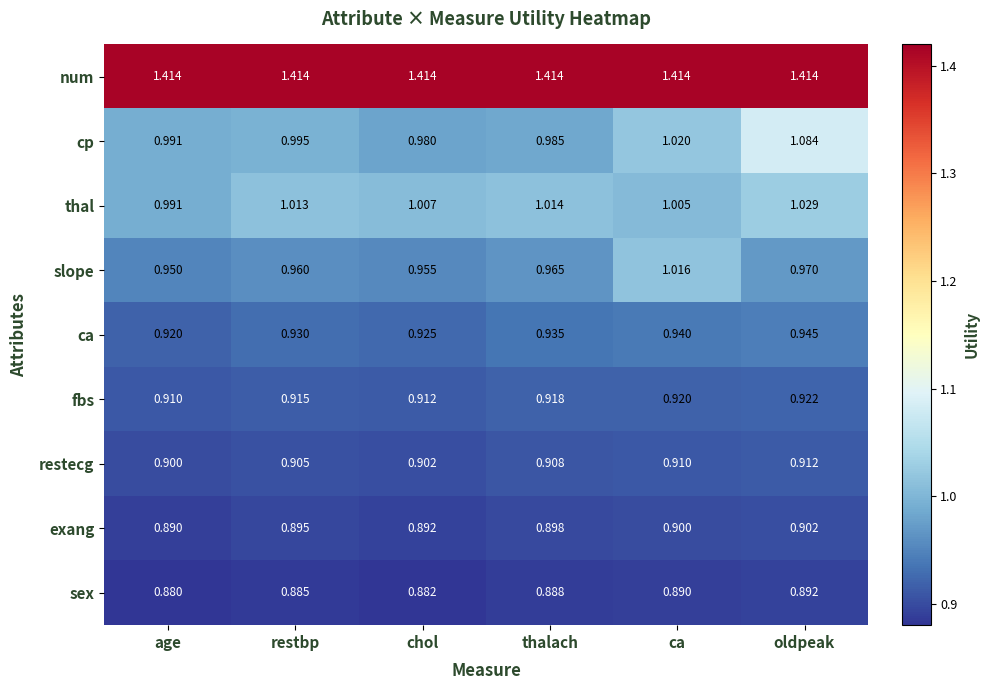

Count the number of categories in the chart.

6